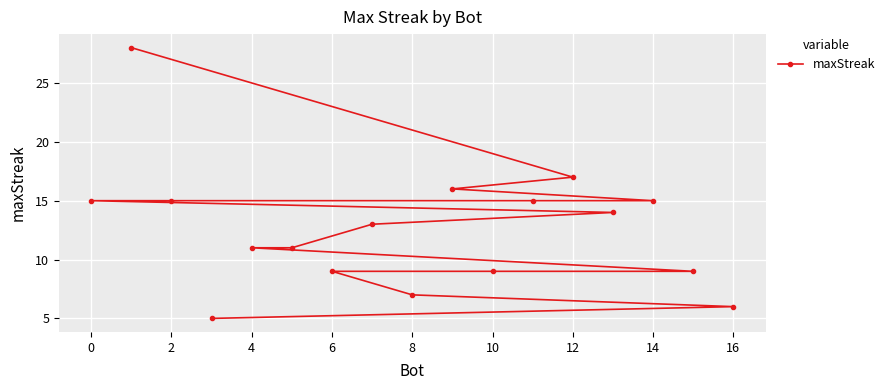

What is the greatest value displayed?

28